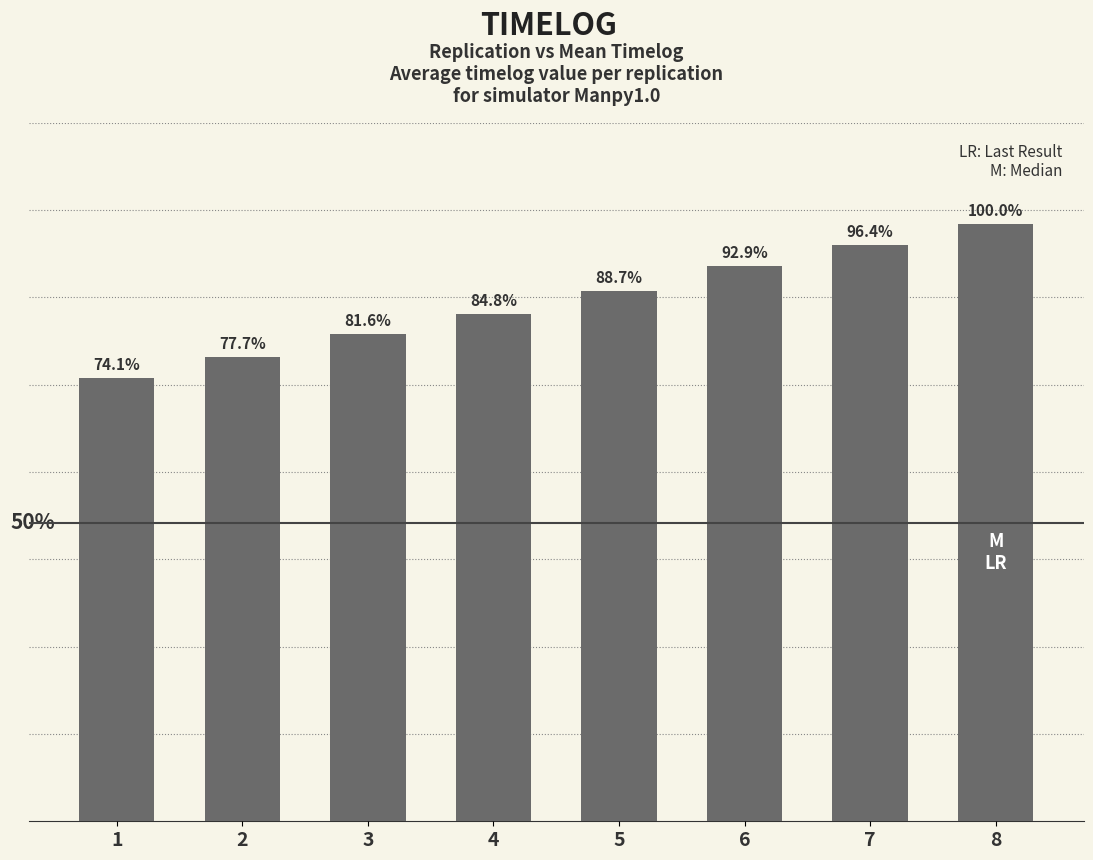

Are the bars horizontal?

No